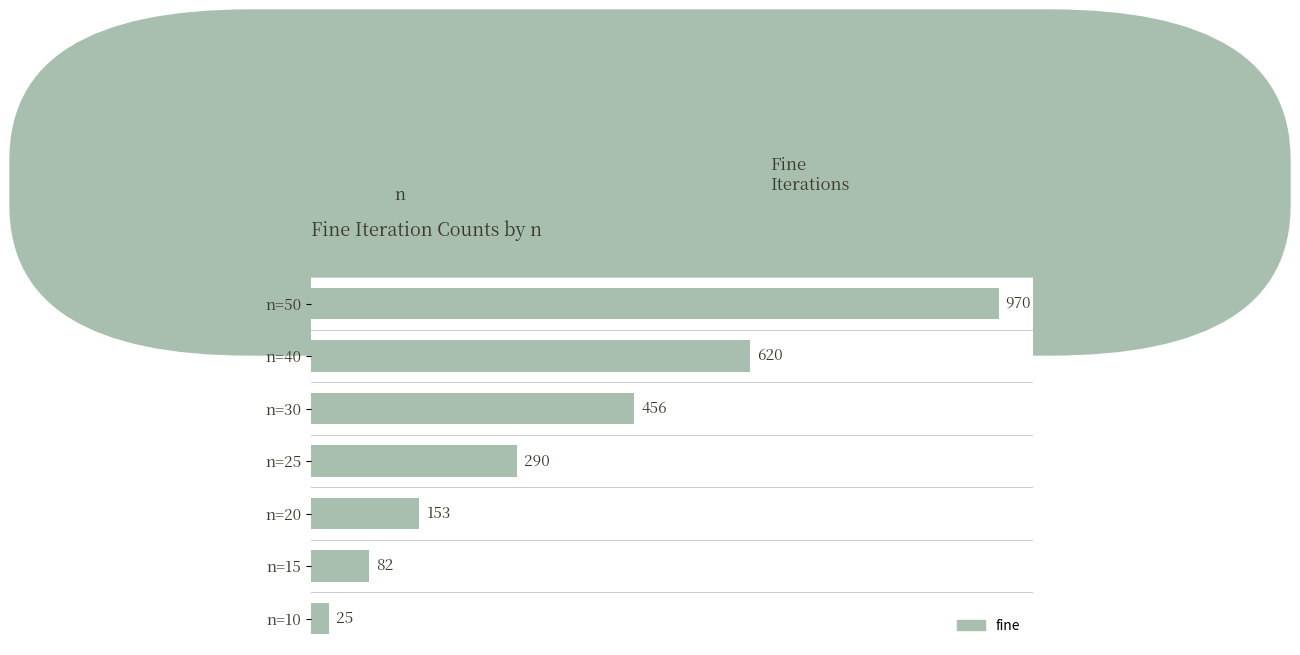

How many data points are less than 290?

3